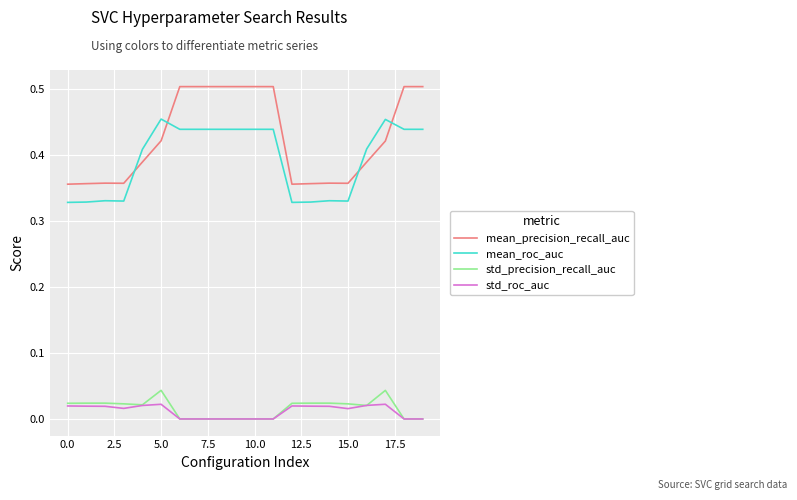

How many times do mean_precision_recall_auc and mean_roc_auc cross each other?

4